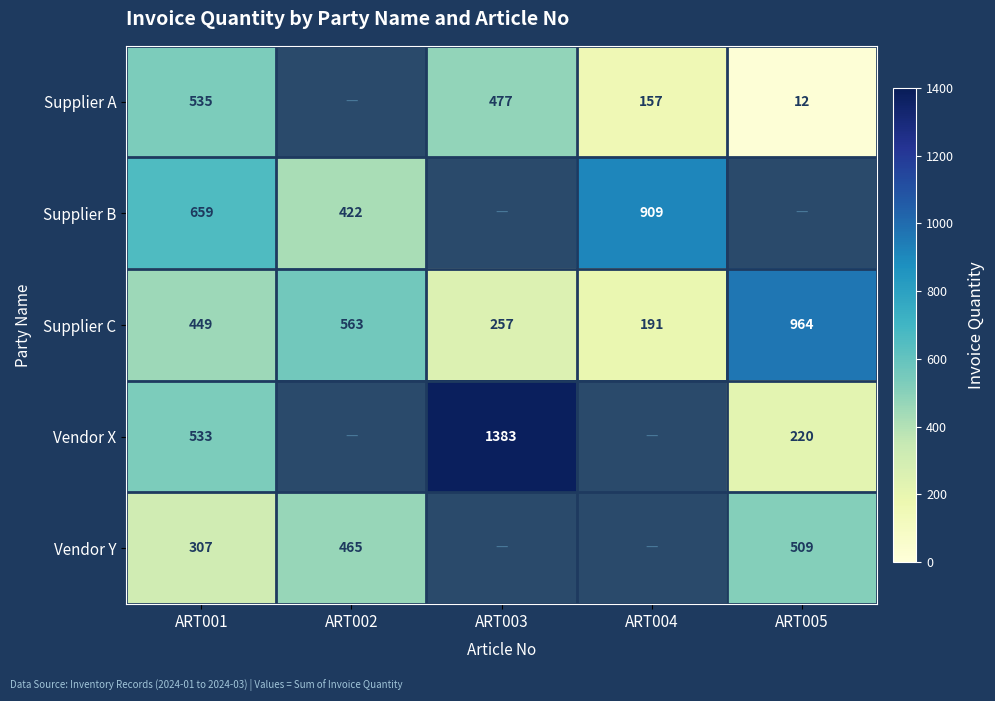

The value of Supplier A at ART003 is 187.8. True or false?

False